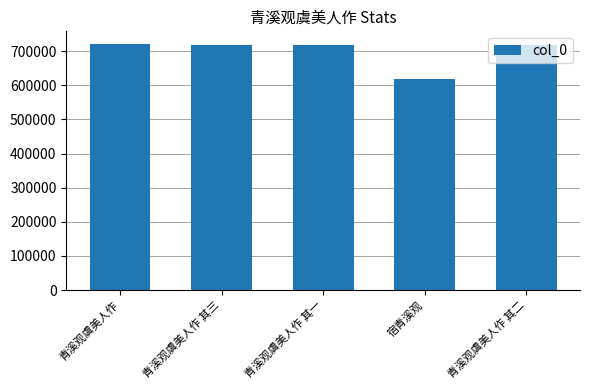

Is it true that the value at 青溪观虞美人作 其一 is 1066371?

False